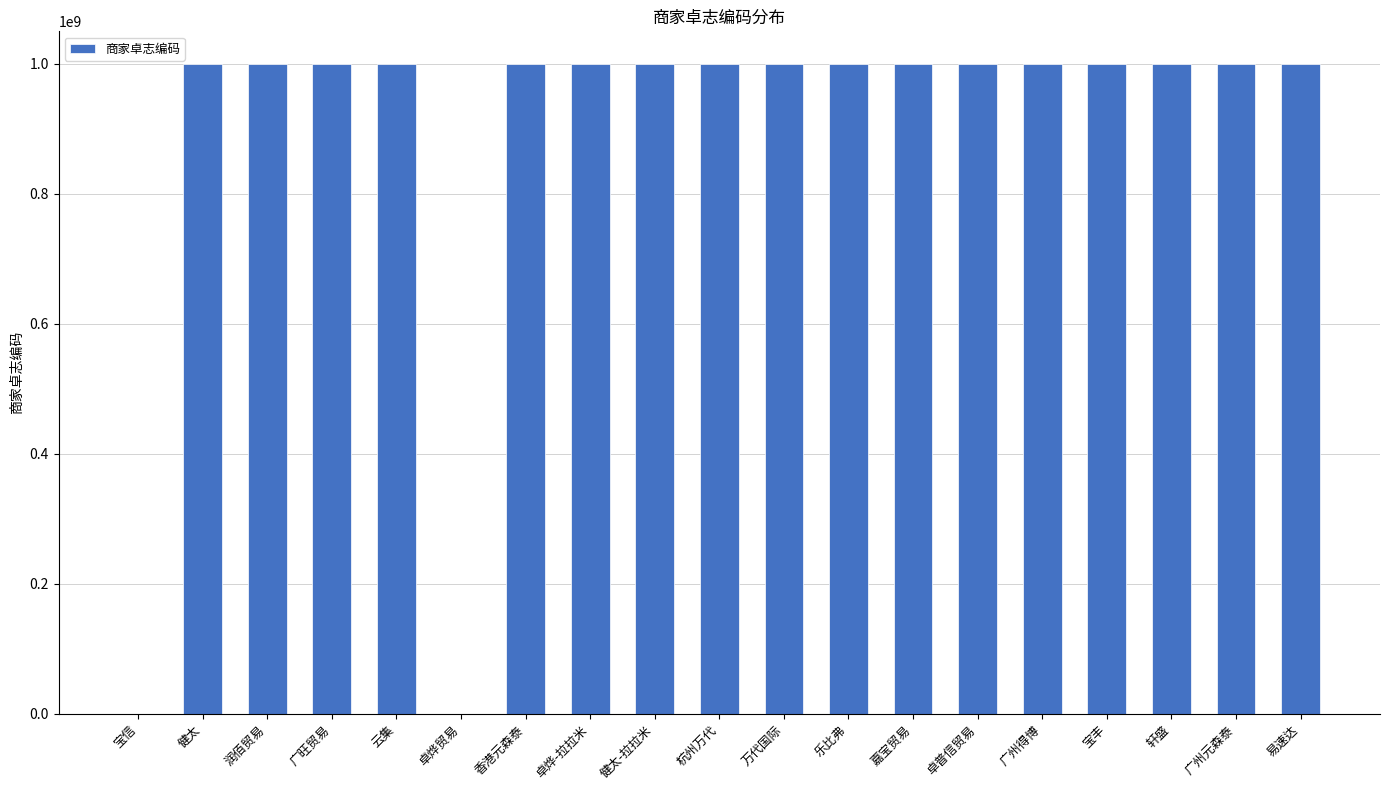

Is it true that the value at 万代国际 is 1000005377?

True